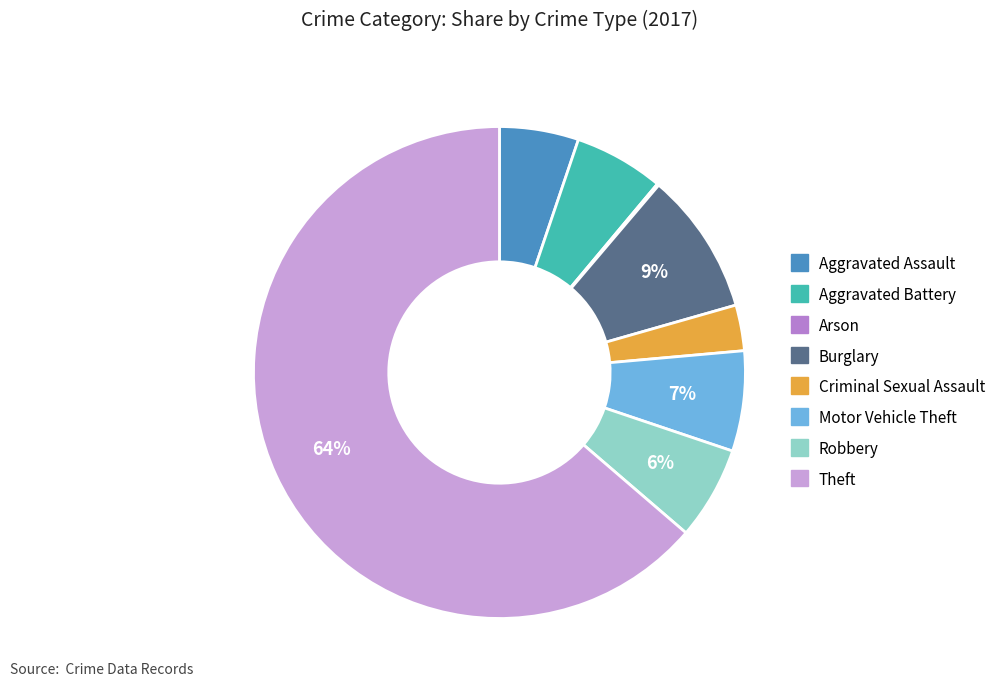

To the nearest percent, what is the combined percentage of Robbery and Theft?

70%